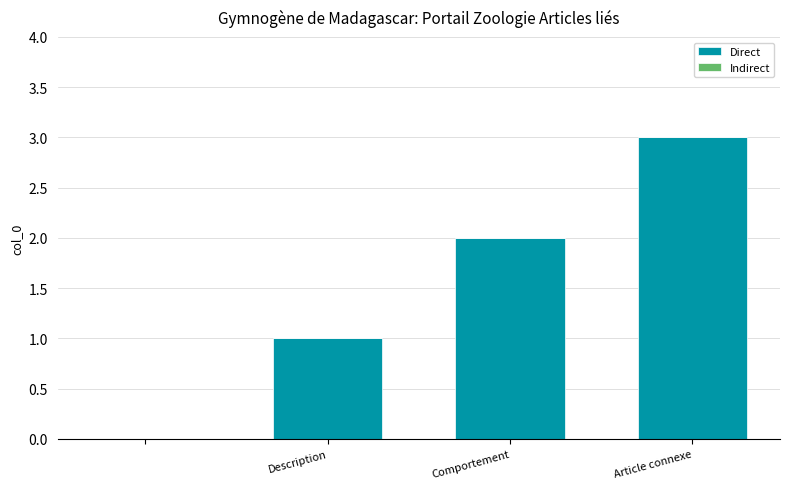

What is the maximum value shown in the chart?

3